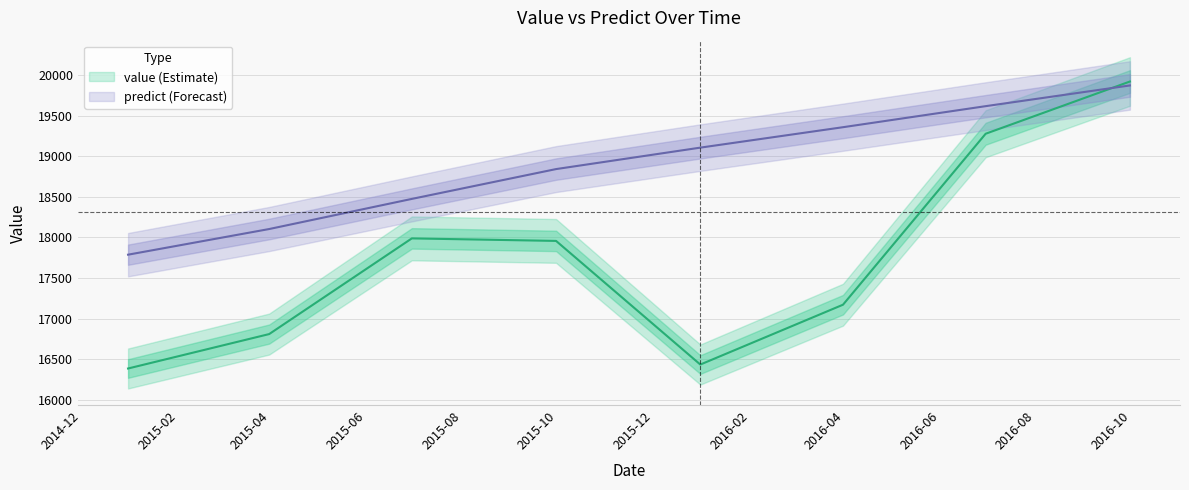

Reading left to right, what are all the values shown in this chart?

value: 16388.4	16811.8	17988.9	17957.9	16436.9	17173.1	19276.3	19918.8
predict: 17788.5	18104.0	18474.7	18841.6	19105.5	19356.8	19615.7	19870.5